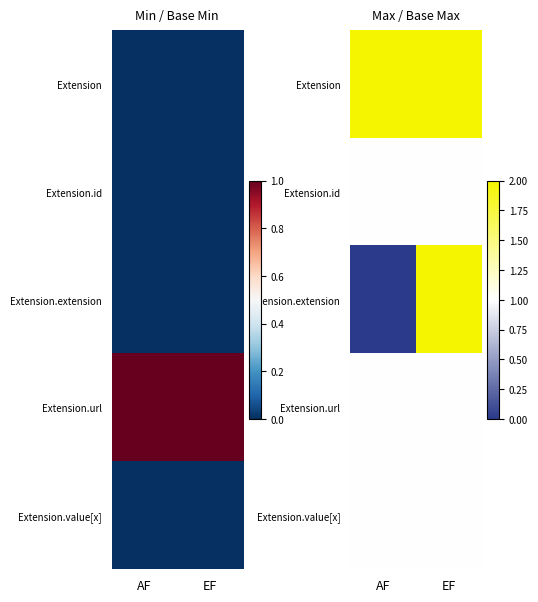

Rank the categories by Extension.value[x] value from highest to lowest.

AF, EF